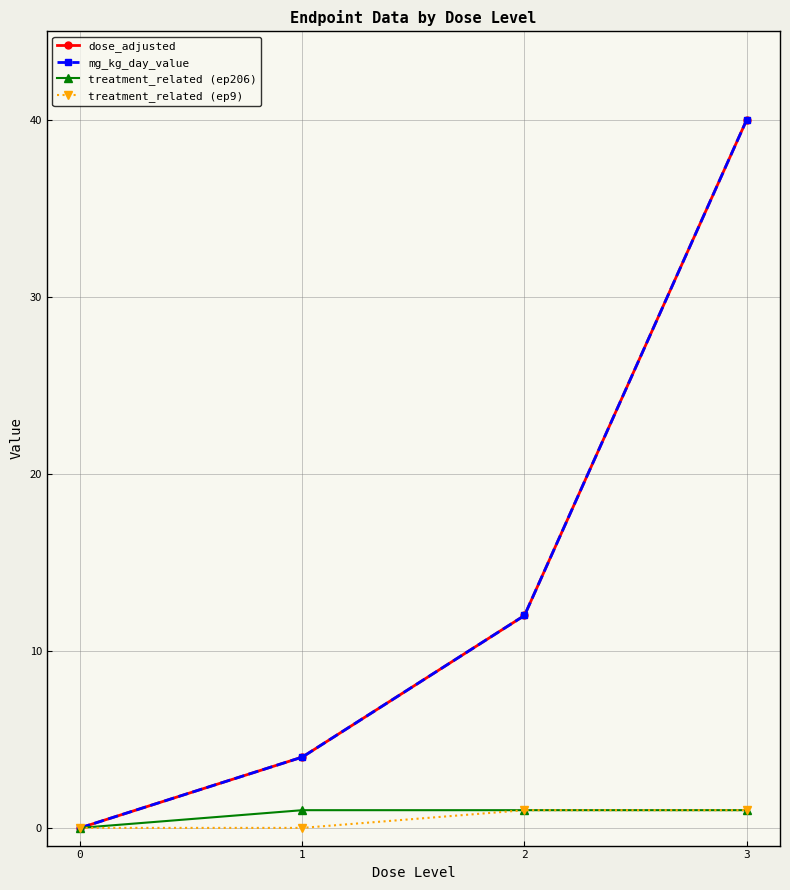

True or false: treatment_related (ep206) has more than 1 interior local peaks.

False